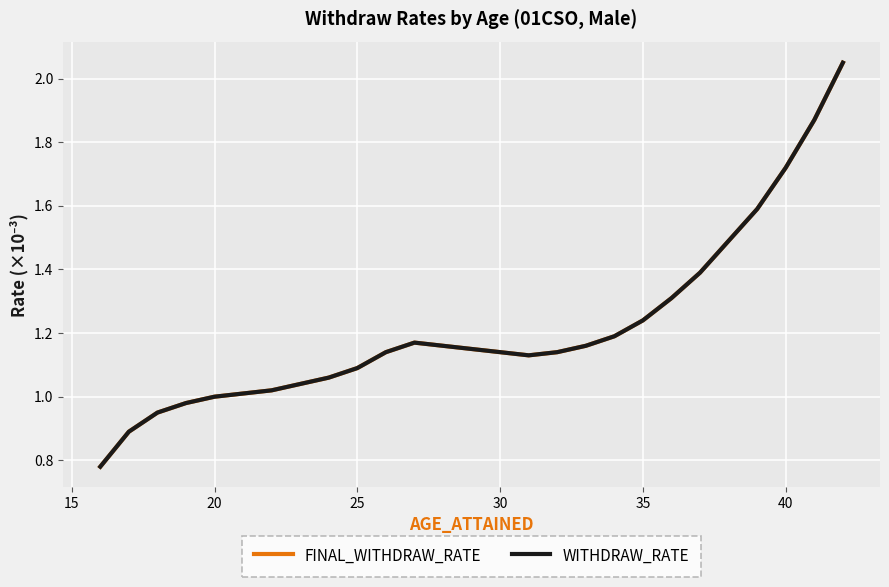

Does the chart display data point markers on the line(s)?

No